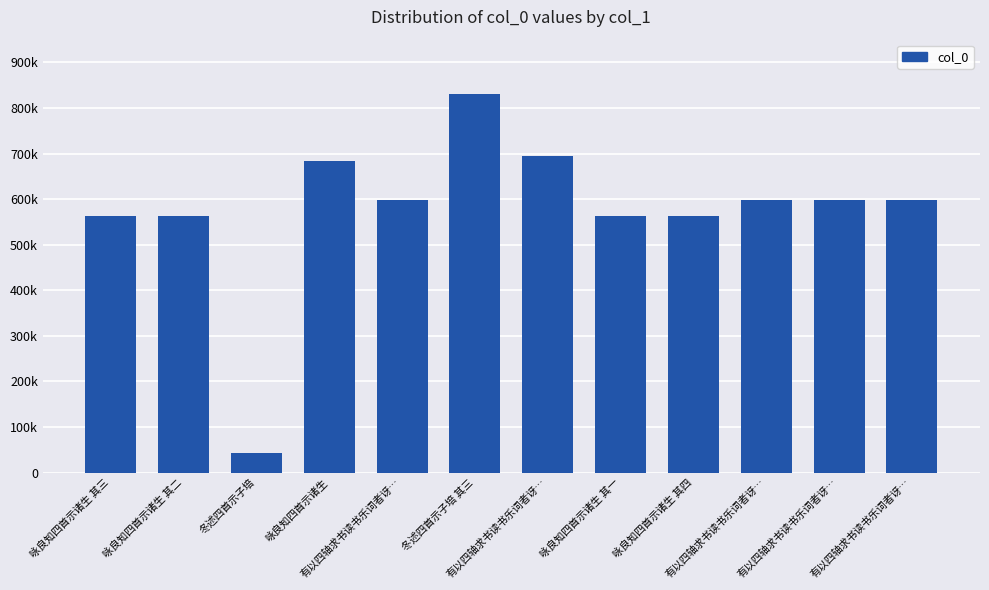

Reading right to left, what are all the values shown in this chart?

597651	597653	597652	563882	563879	695095	830002	597650	684377	43903	563880	563881